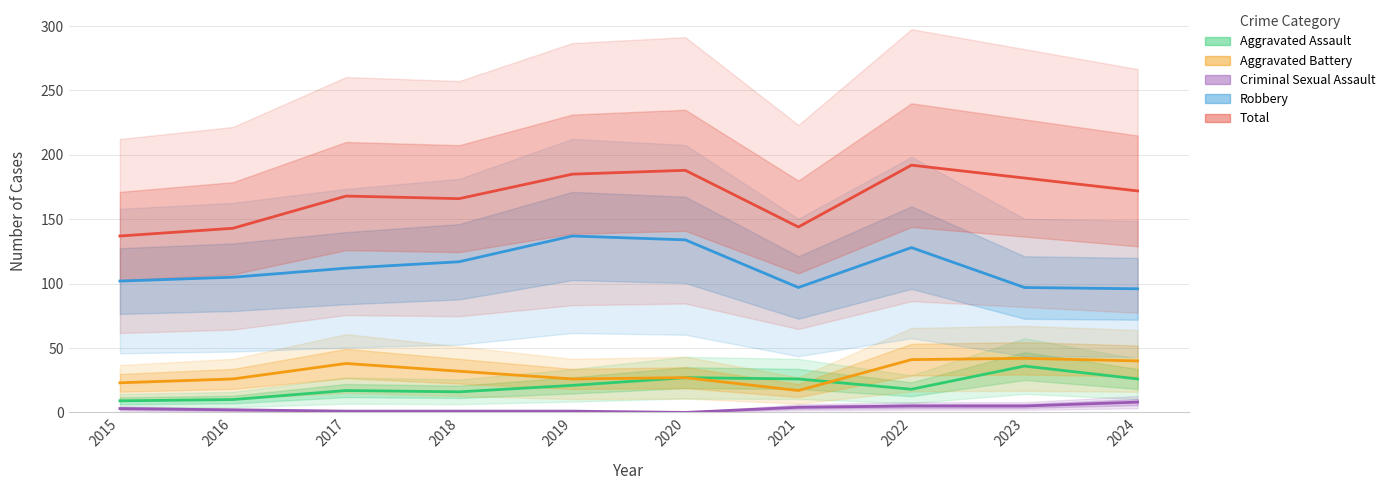

True or false: Aggravated Battery and Total cross at least once.

False